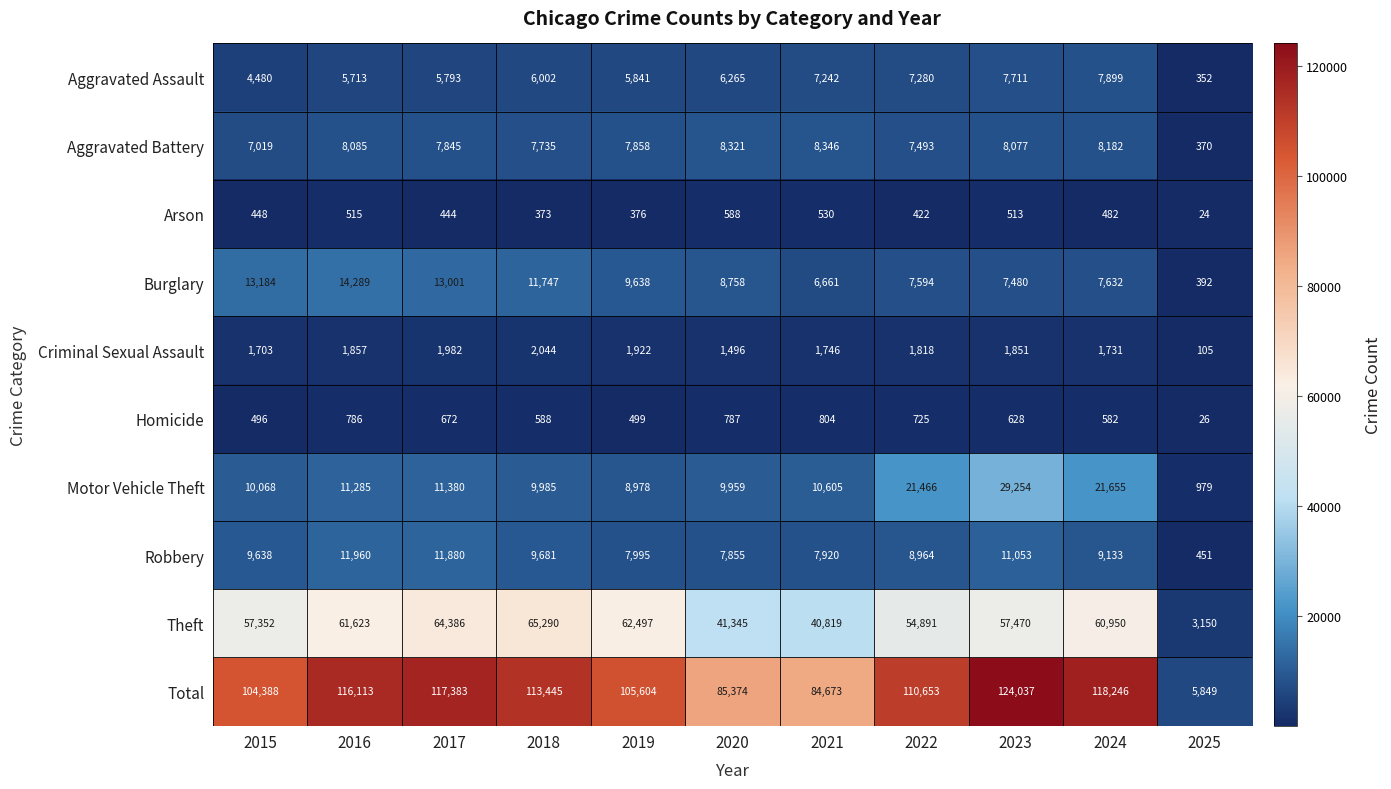

Is it true that Aggravated Battery equals 12297 at 2015?

False